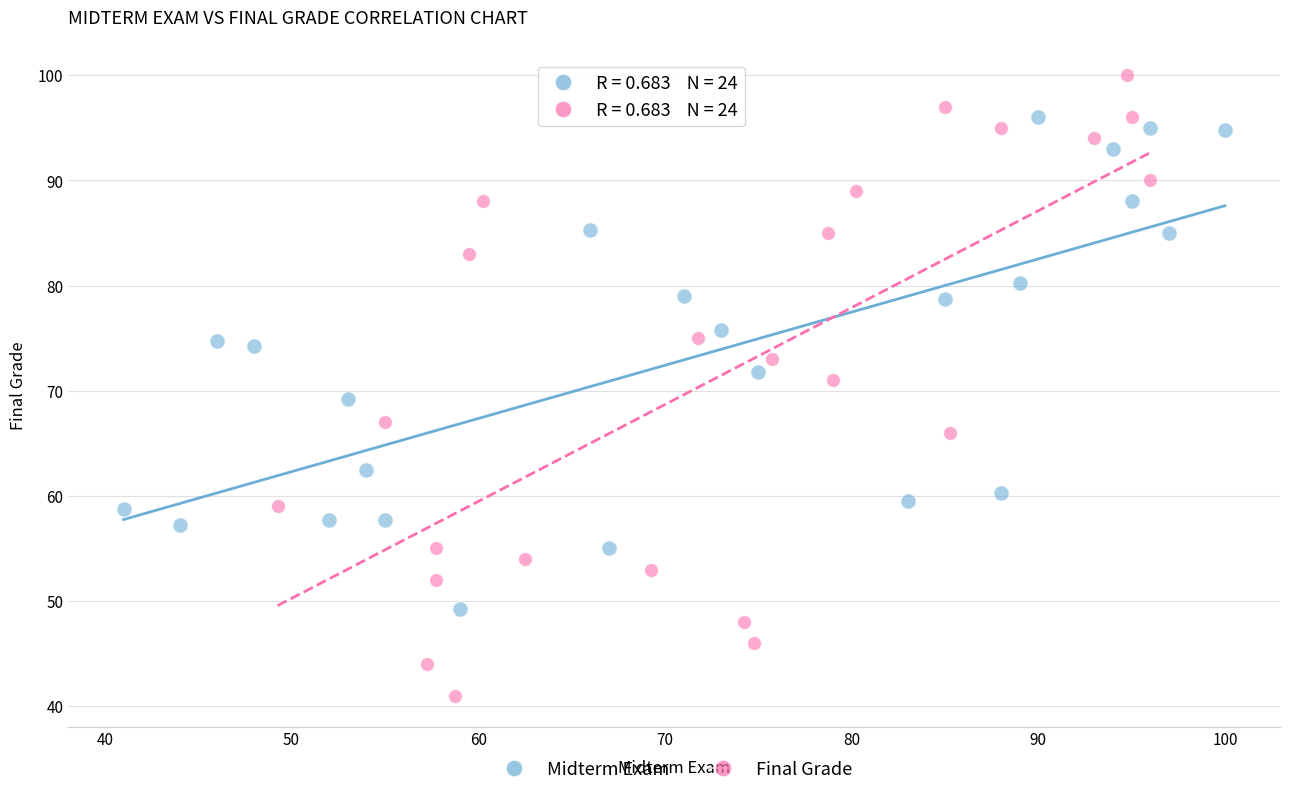

Which series reaches the minimum Y coordinate?

Final Grade